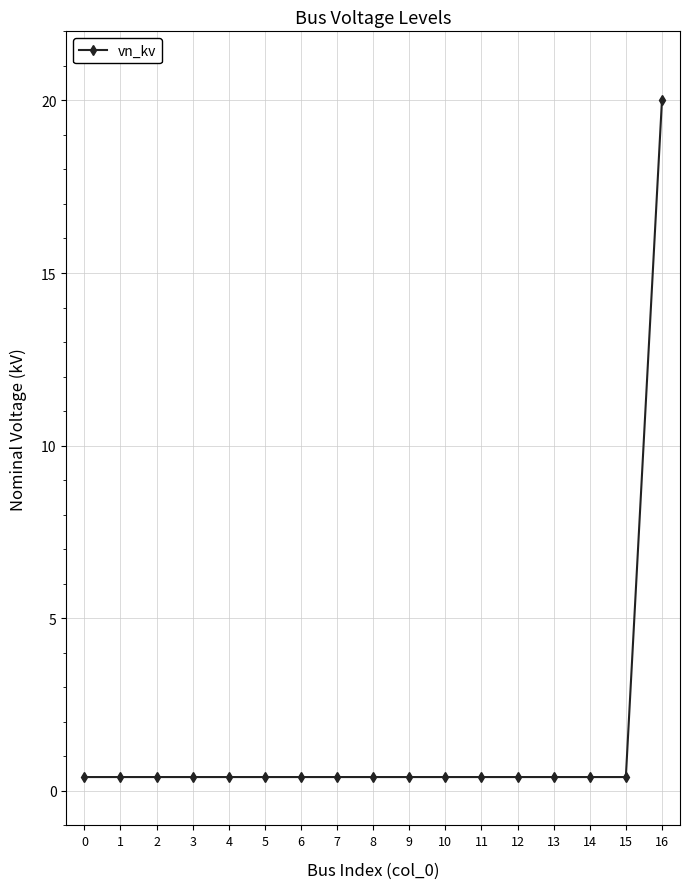

At which category does the chart reach its peak across all series?

16